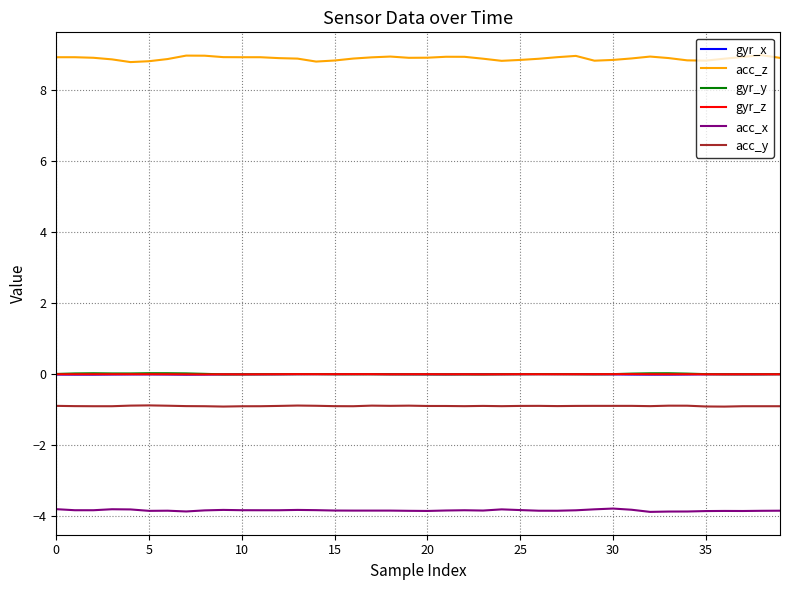

What is the minimum value shown in the chart?

-3.9